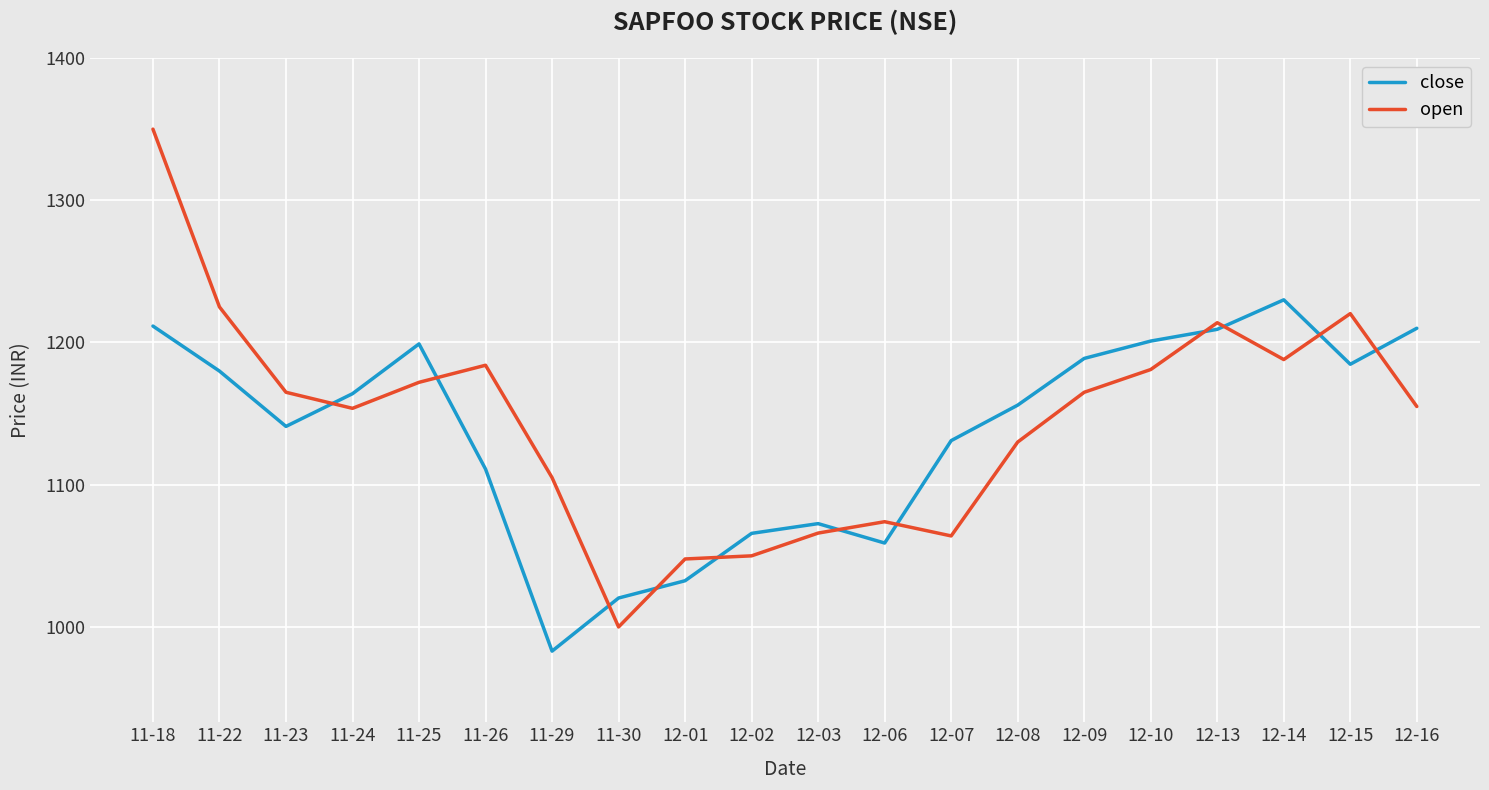

How many lines are shown in the chart?

2